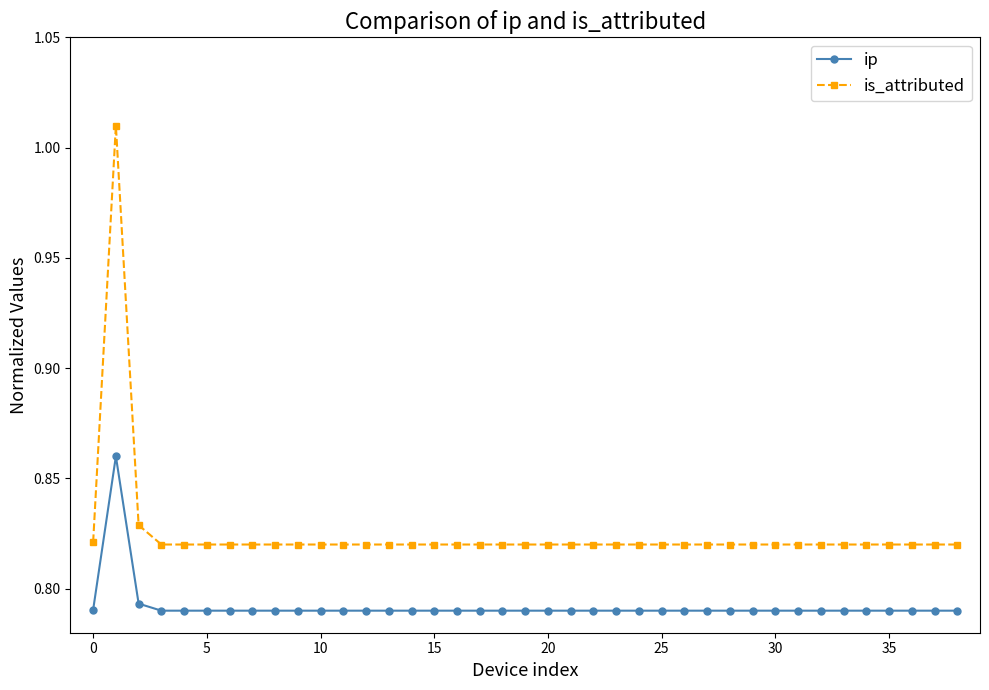

Which series has the widest spread of values?

is_attributed